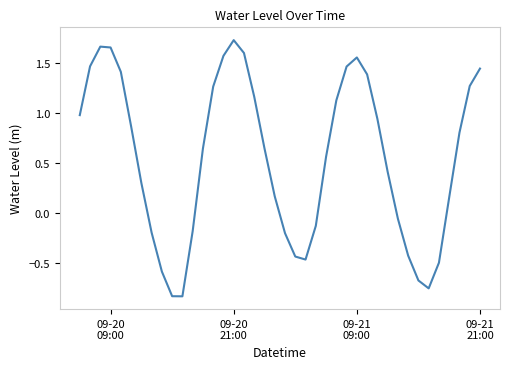

What is the difference between the maximum and minimum values?

2.6